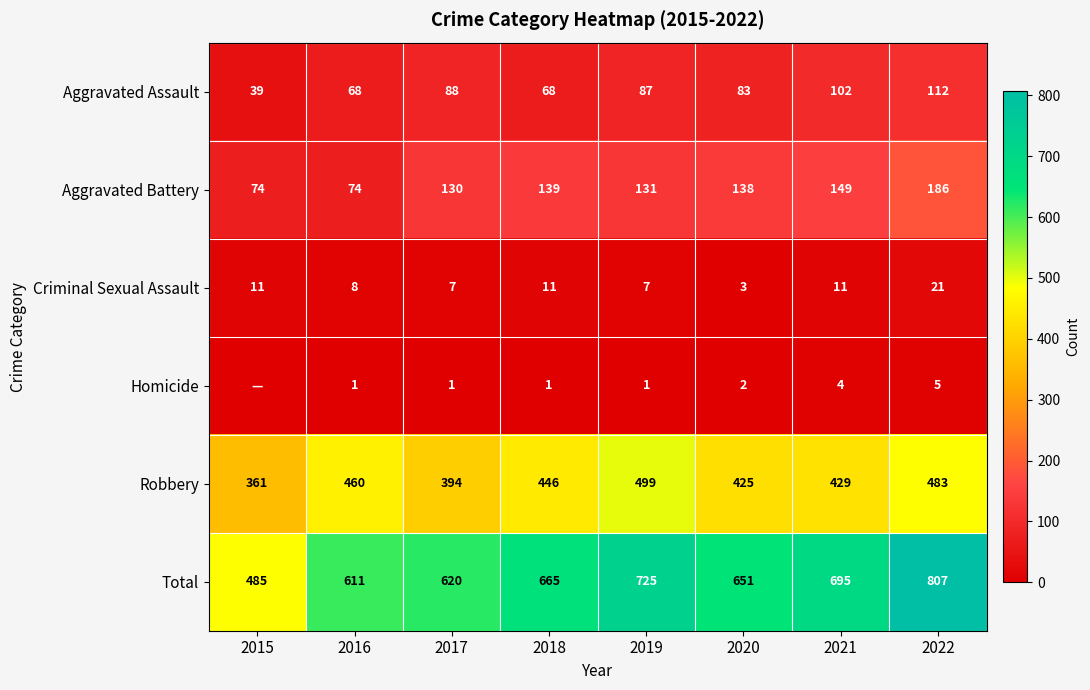

What is the maximum value for Aggravated Assault?

112